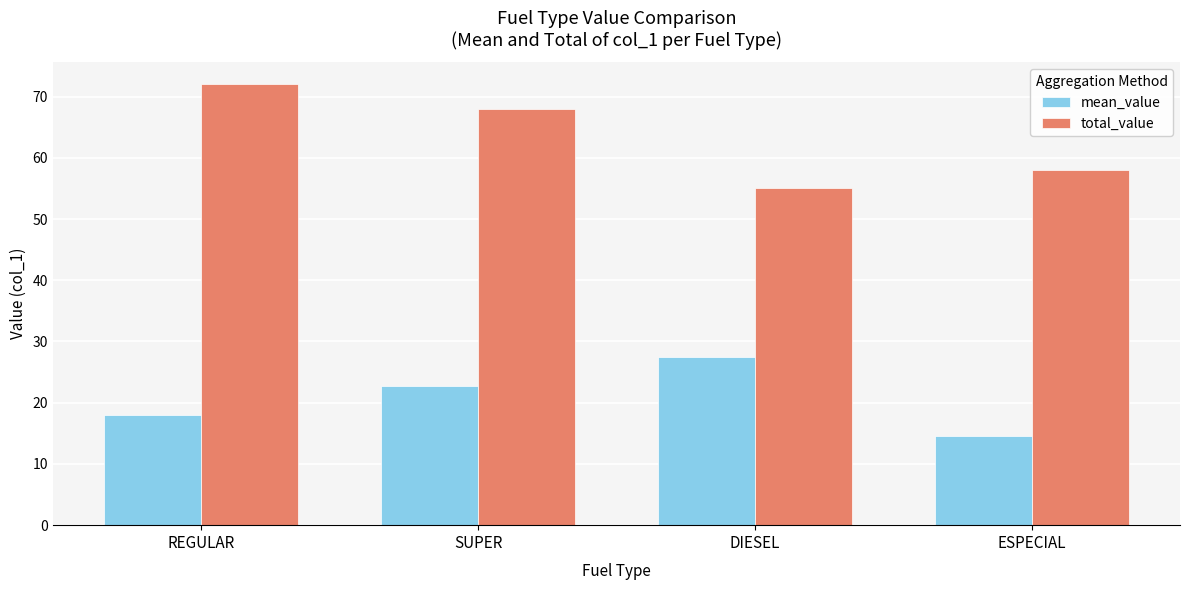

Is the value of total_value at ESPECIAL greater than the value of mean_value at DIESEL?

Yes